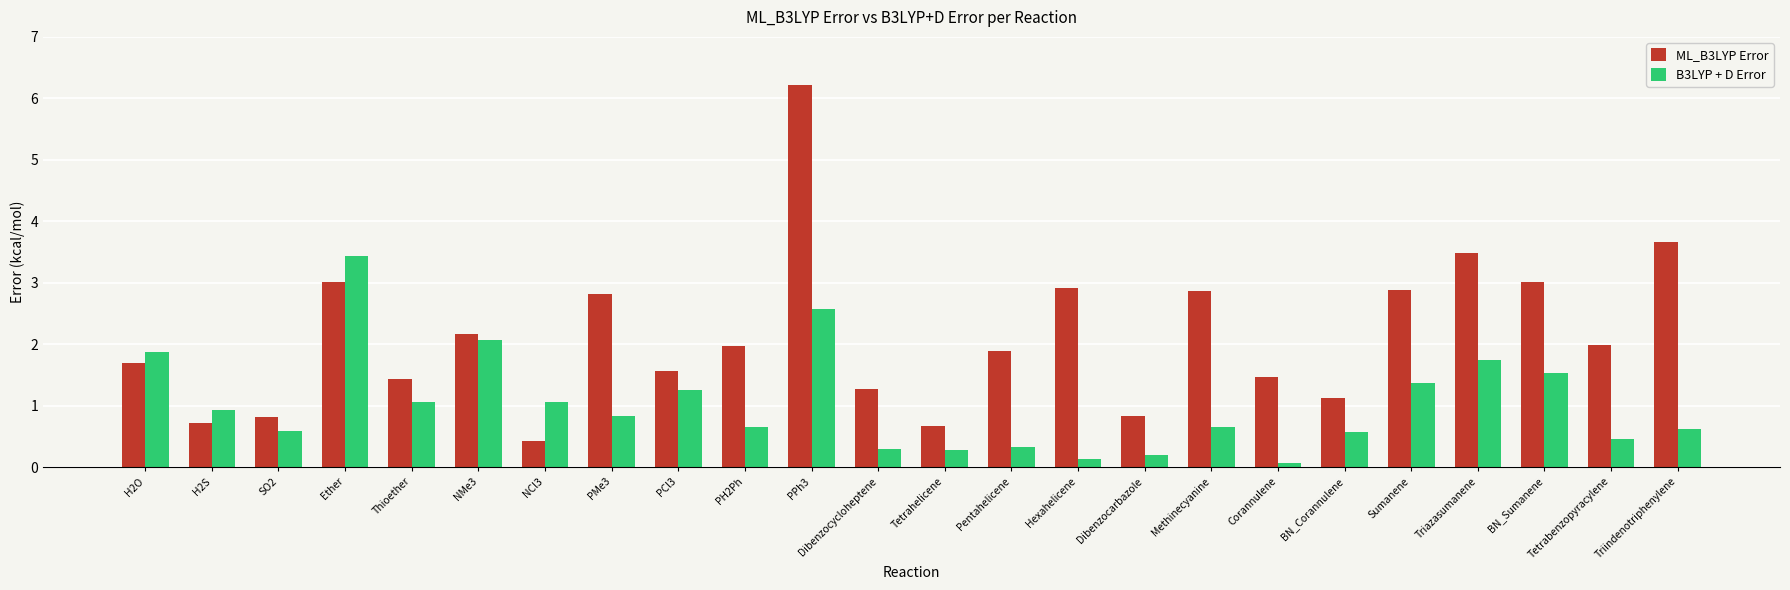

What is the difference between the second highest and minimum values in the B3LYP + D Error series?

2.5